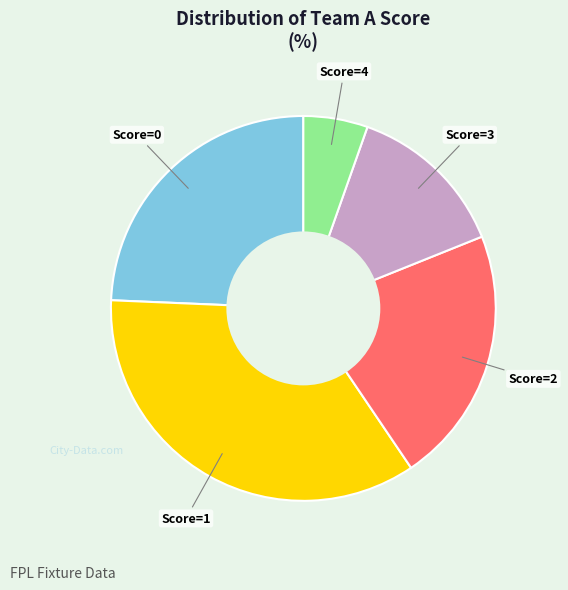

Which category has the smallest portion of the pie?

Score=4